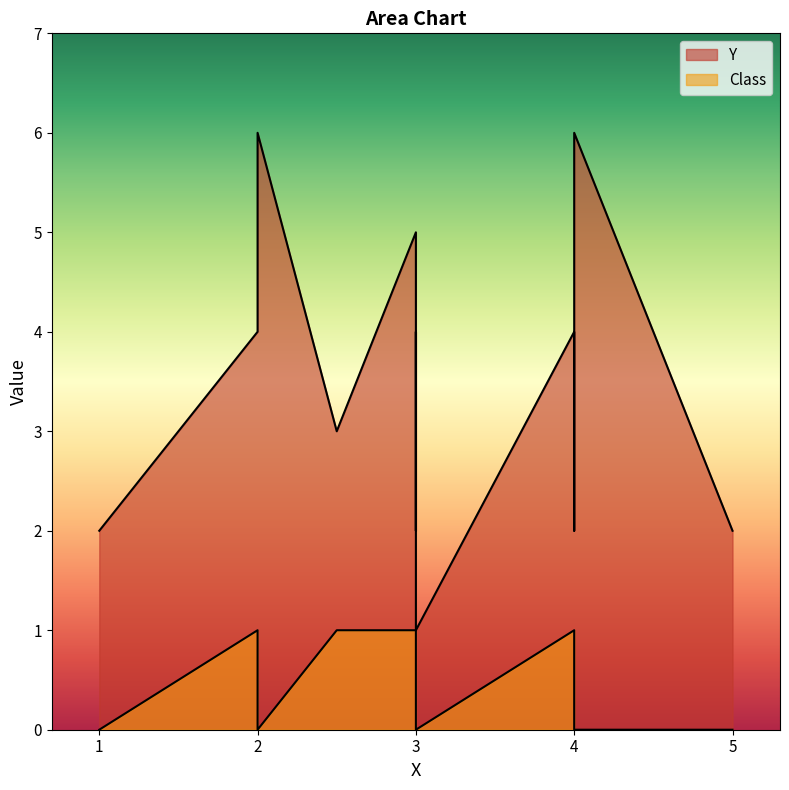

True or false: Class has a value of 0 at 5.

True